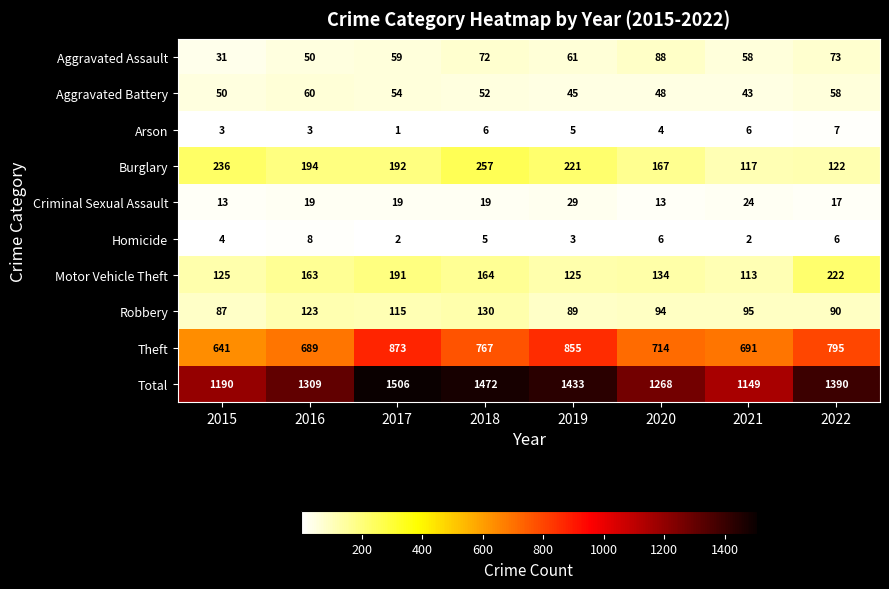

What is the difference between the maximum and minimum values in the Theft series?

232